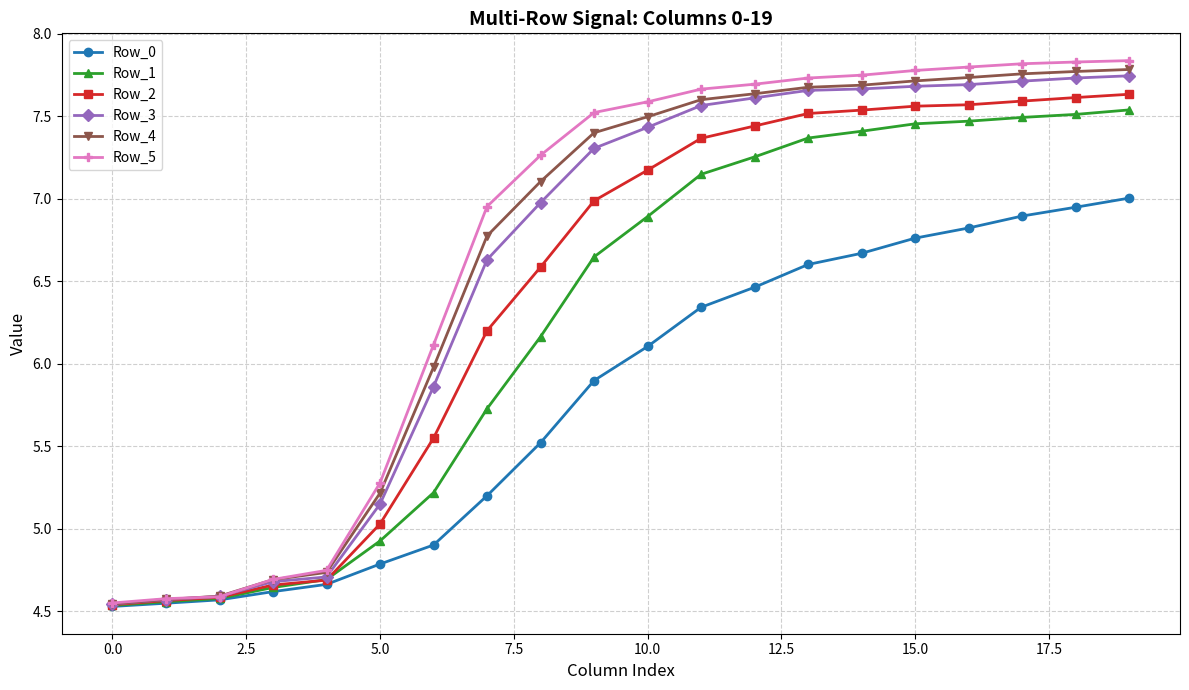

What is the value of the Row_0 point at the 8th from the left?

5.2